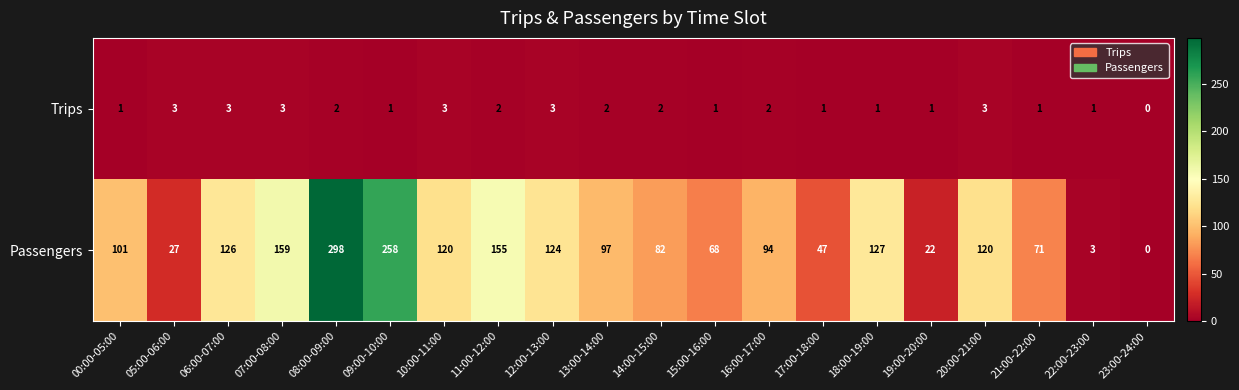

Rank the series by their average value, from lowest to highest.

Trips, Passengers